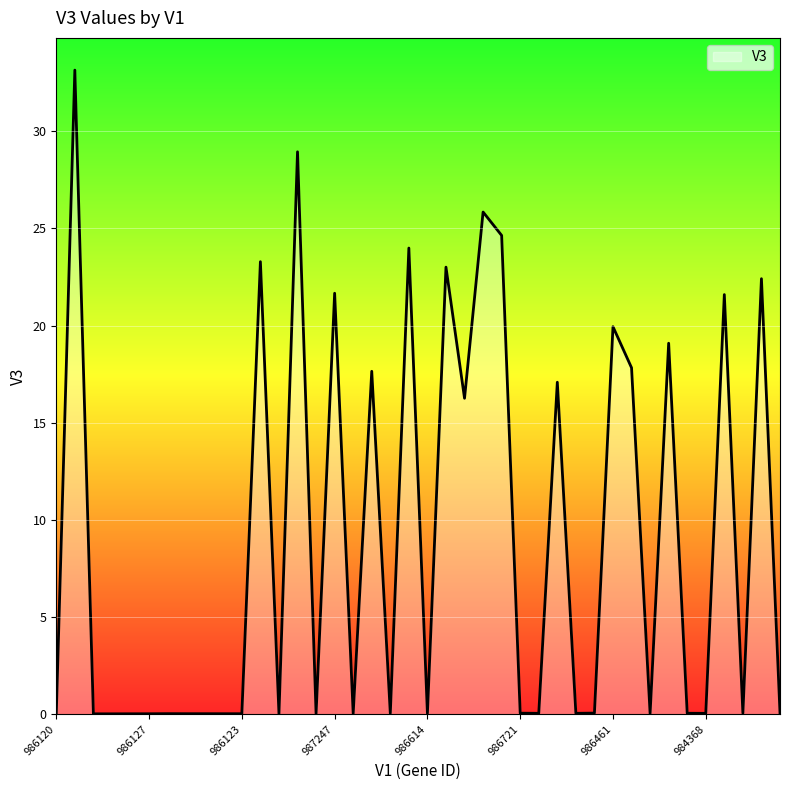

What is the maximum value shown in the chart?

33.1